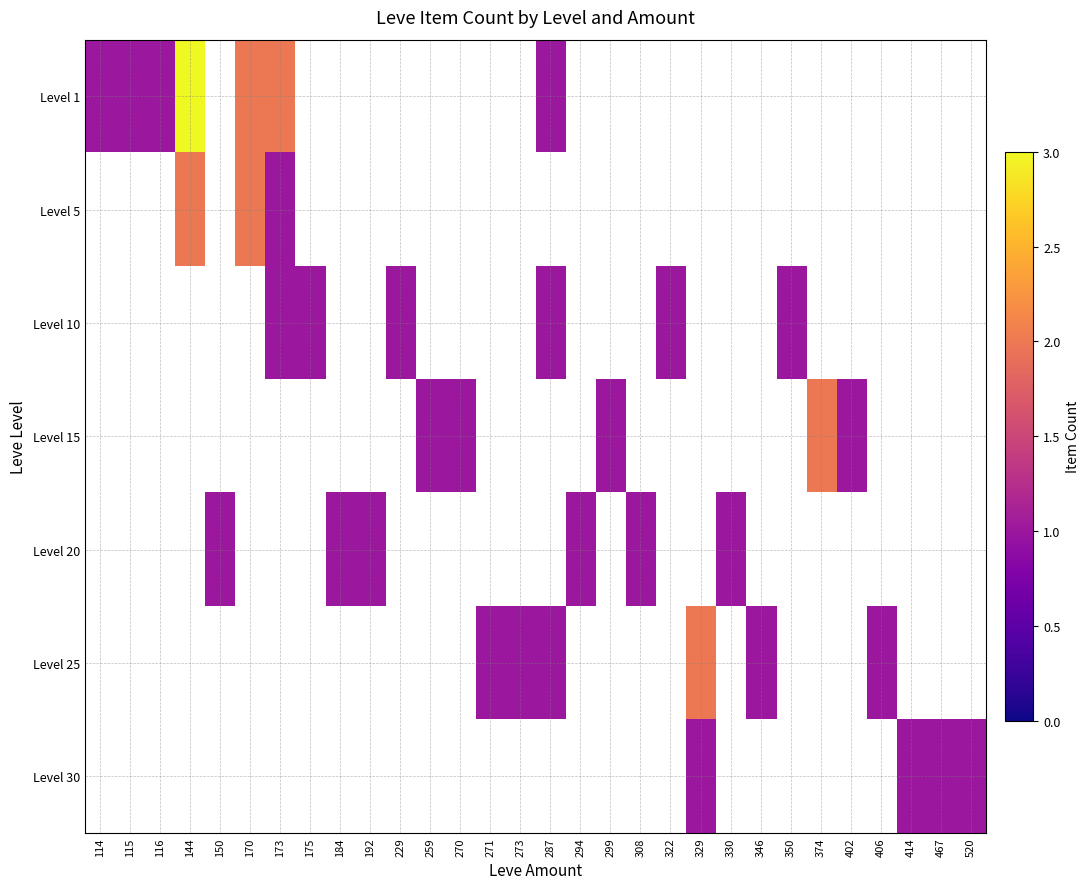

How many positive values does the Level 10 series have?

6